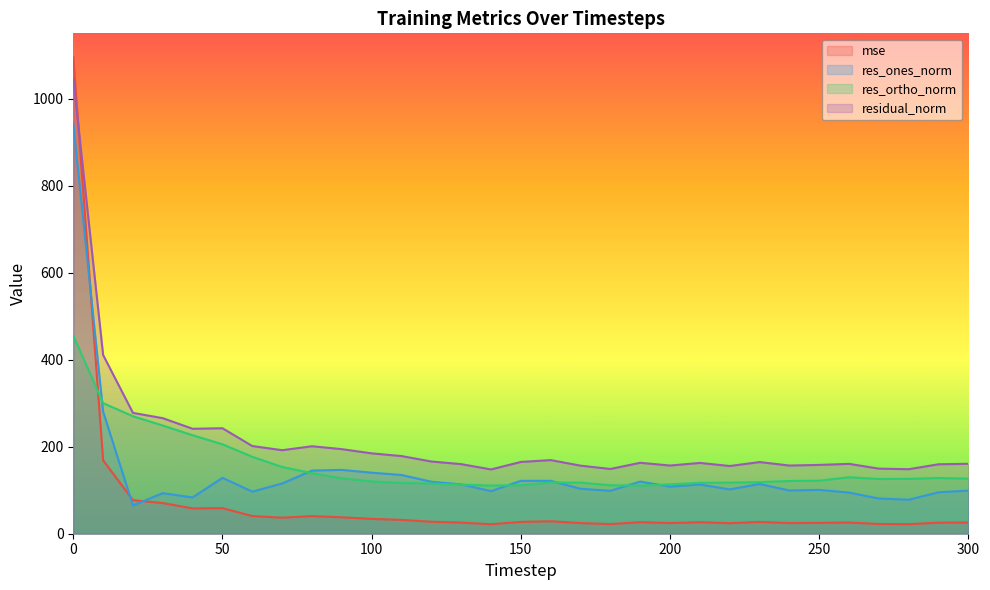

What is the smallest value displayed?

21.8